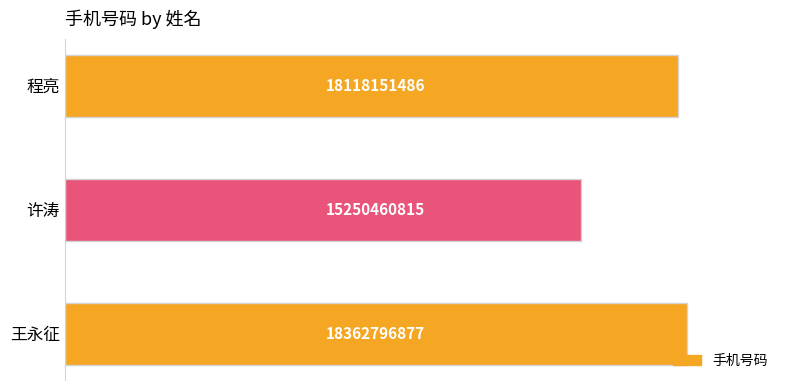

Are the bars grouped side by side (vs. stacked)?

No